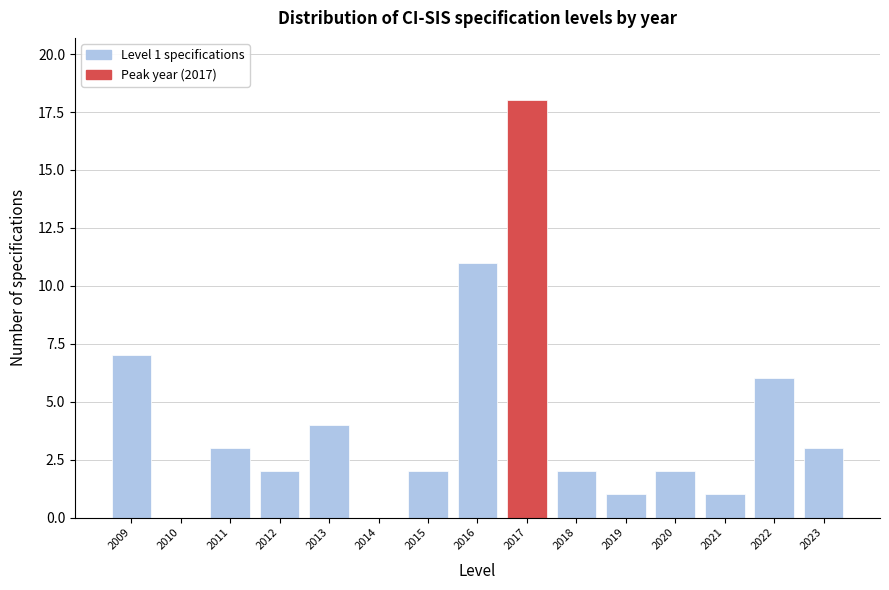

Over which range of the x-axis is the bar tallest?

2016.5 to 2017.5